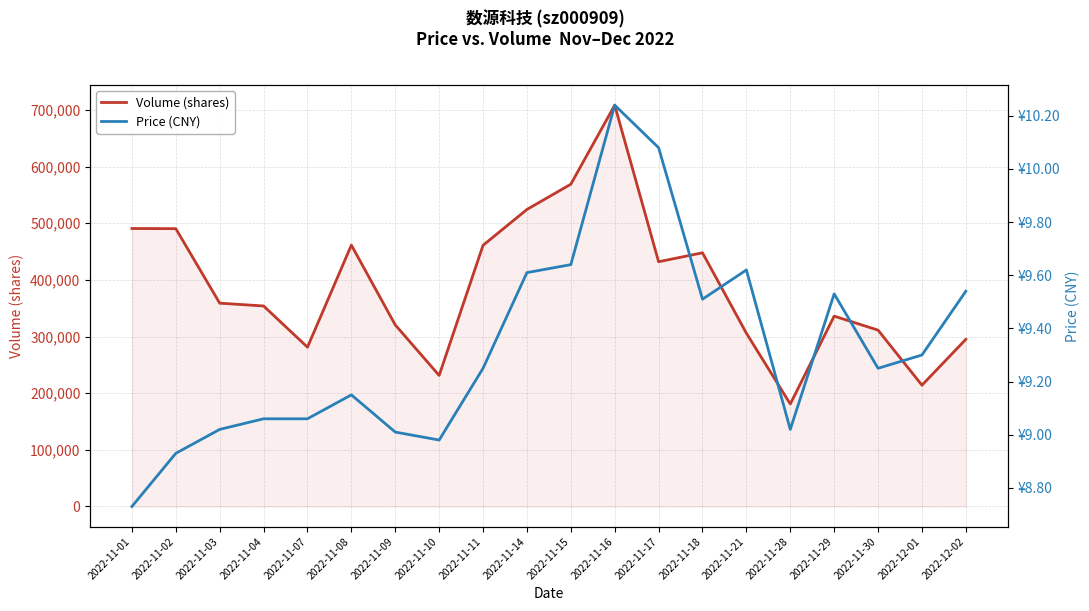

At 2022-11-04, list the series in order from smallest to largest.

price, volume